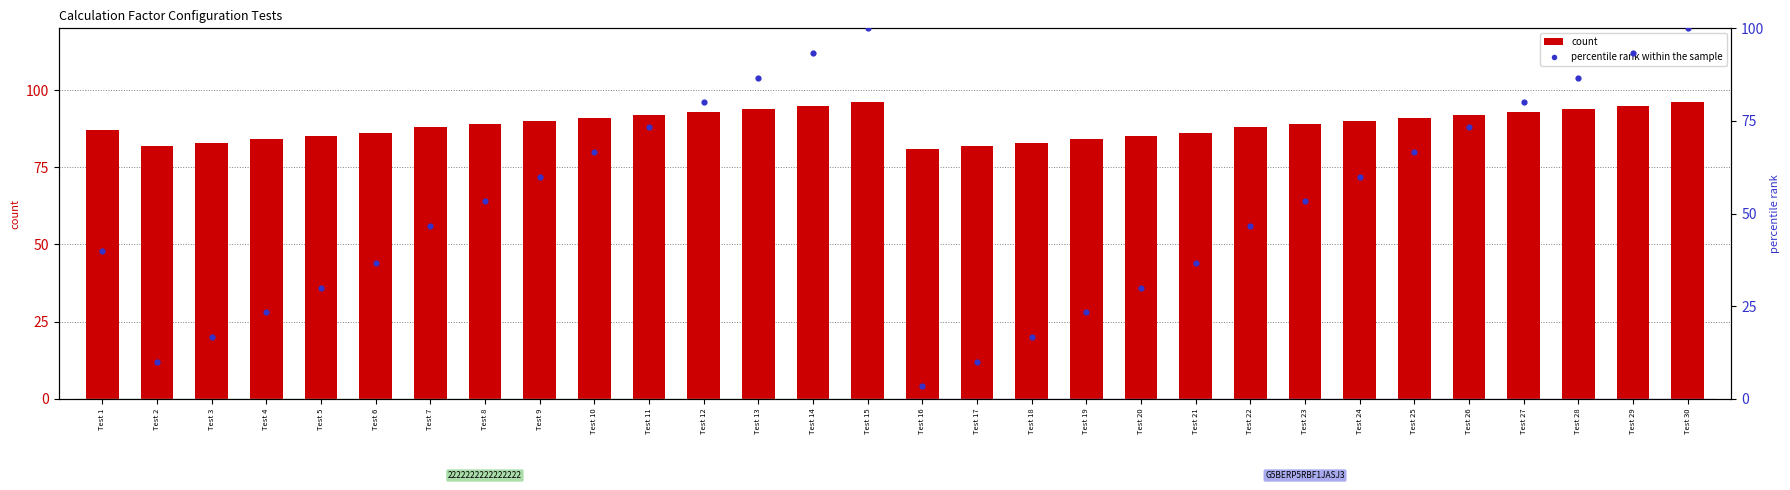

Which series reaches the maximum Y coordinate?

percentile rank within the sample